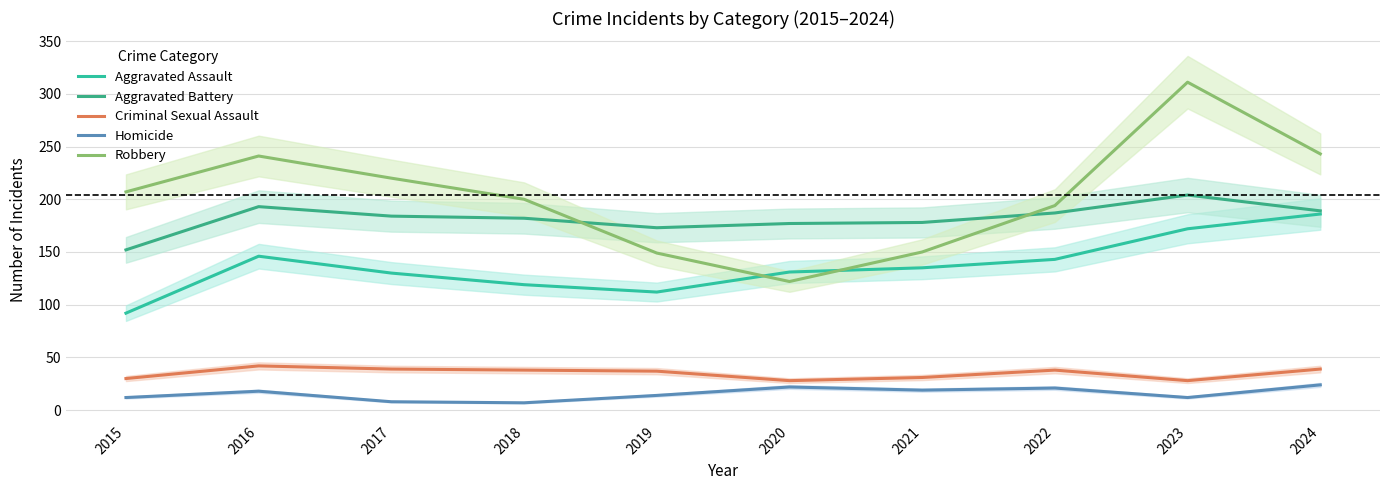

True or false: Aggravated Assault and Criminal Sexual Assault intersect in this chart.

False